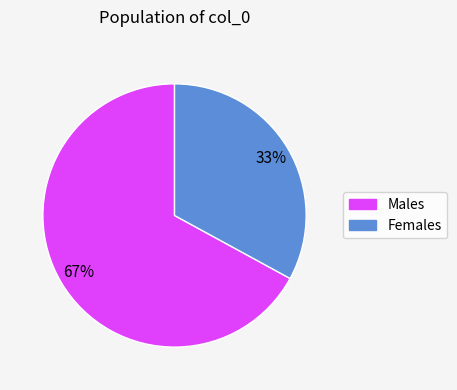

To the nearest percent, what is the difference between the largest and smallest slice percentages?

34%